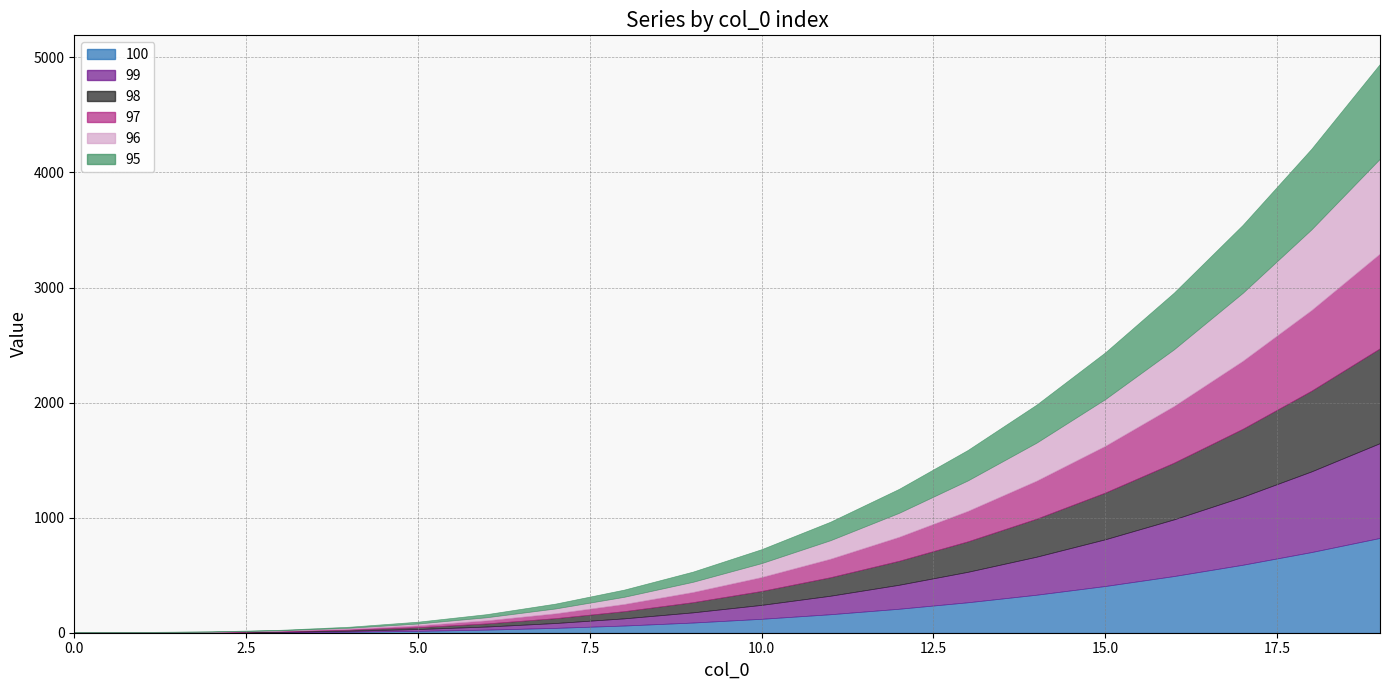

Reading left to right, extract all data points from this chart.

100: 1.0	1.1	2.0	4.2	8.7	16.0	26.9	42.2	62.4	88.5	121.0	160.7	208.4	264.6	330.3	406.0	492.5	590.6	700.8	824.1
99: 1.0	1.1	2.0	4.2	8.7	16.0	26.9	42.2	62.4	88.5	121.0	160.7	208.4	264.6	330.3	406.0	492.5	590.6	700.8	824.1
98: 1.0	1.1	2.0	4.2	8.7	16.0	26.9	42.2	62.4	88.5	121.0	160.7	208.4	264.6	330.3	406.0	492.5	590.6	700.8	824.1
97: 1.0	1.1	2.0	4.2	8.7	16.0	26.9	42.2	62.4	88.5	121.0	160.7	208.4	264.6	330.3	406.0	492.5	590.6	700.8	824.1
96: 1.0	1.1	2.0	4.2	8.7	16.0	26.9	42.2	62.4	88.5	121.0	160.7	208.4	264.6	330.3	406.0	492.5	590.6	700.8	824.1
95: 1.0	1.1	2.0	4.2	8.7	16.0	26.9	42.2	62.4	88.5	121.0	160.7	208.4	264.6	330.3	406.0	492.5	590.6	700.8	824.1